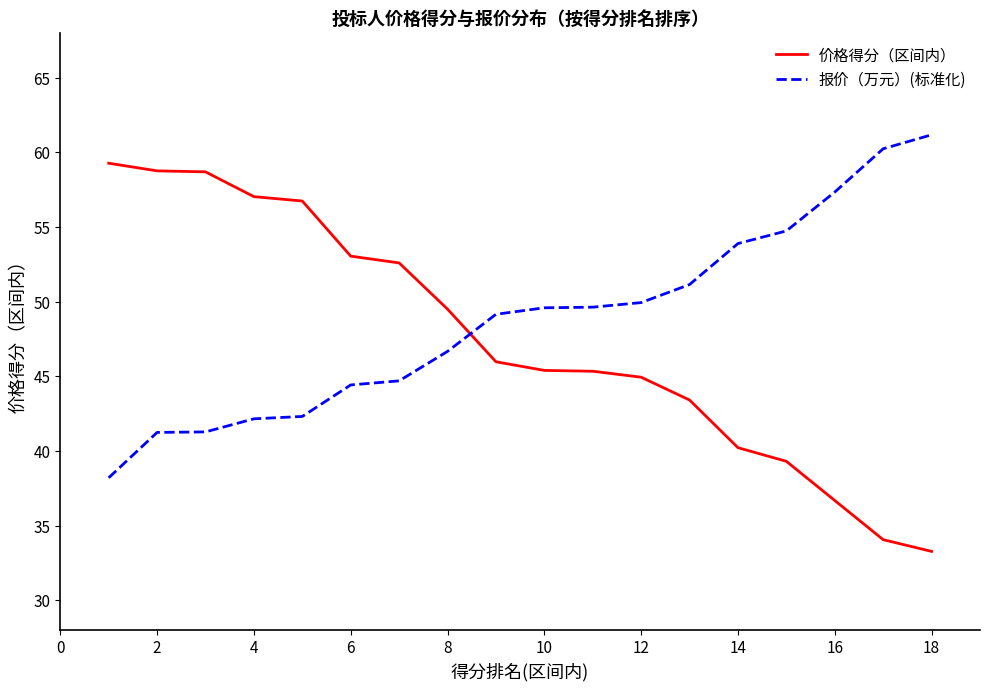

What is the difference between the maximum and minimum values in the 报价（万元）(标准化) series?

23.0